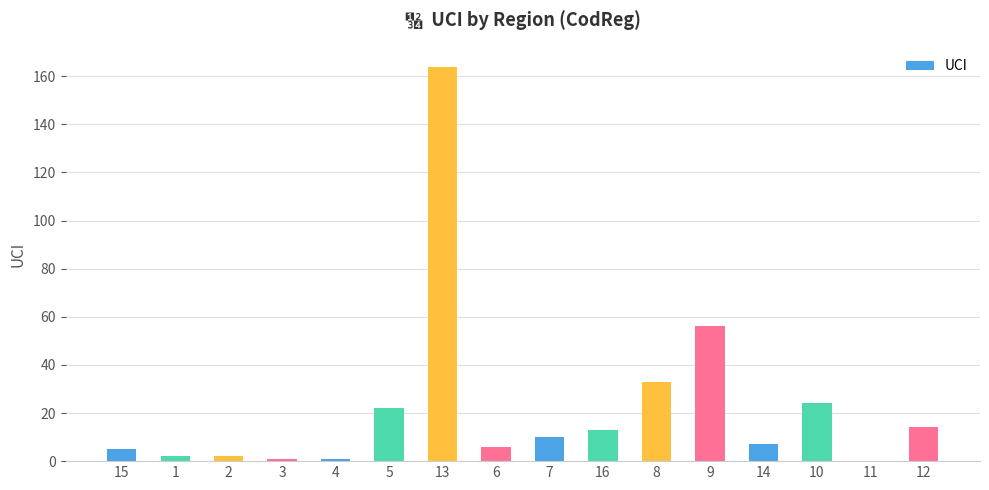

True or false: the data shows 6 at 6.

True